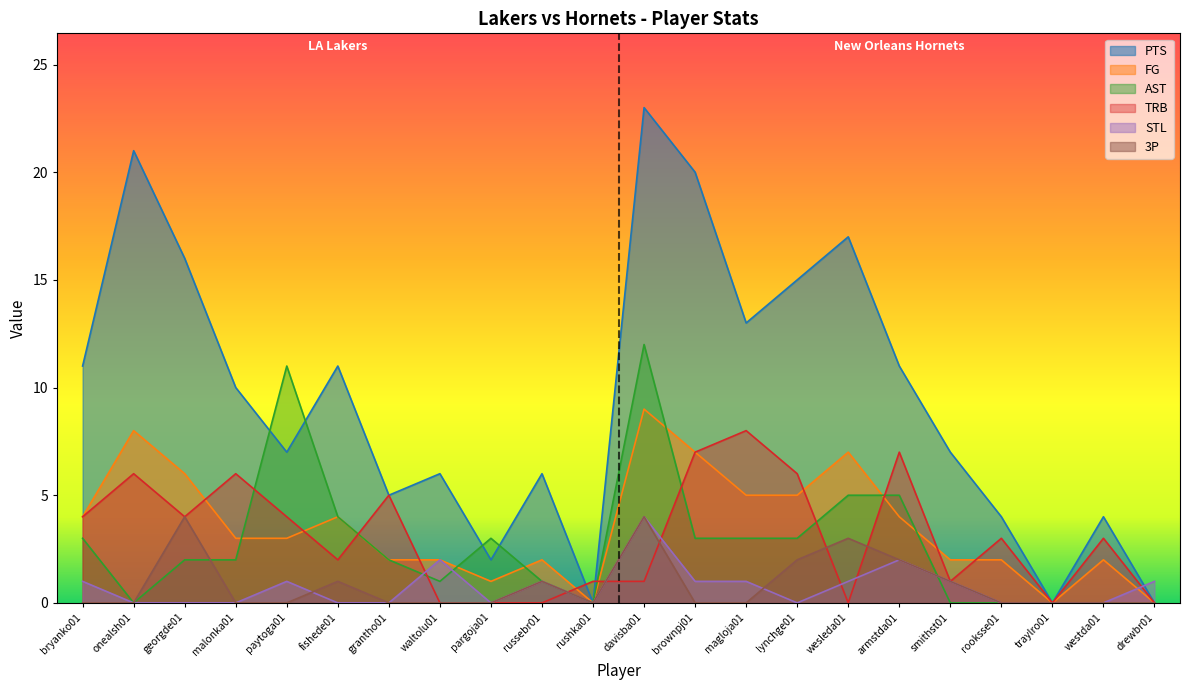

Which has a higher value, magloja01 or onealsh01?

onealsh01